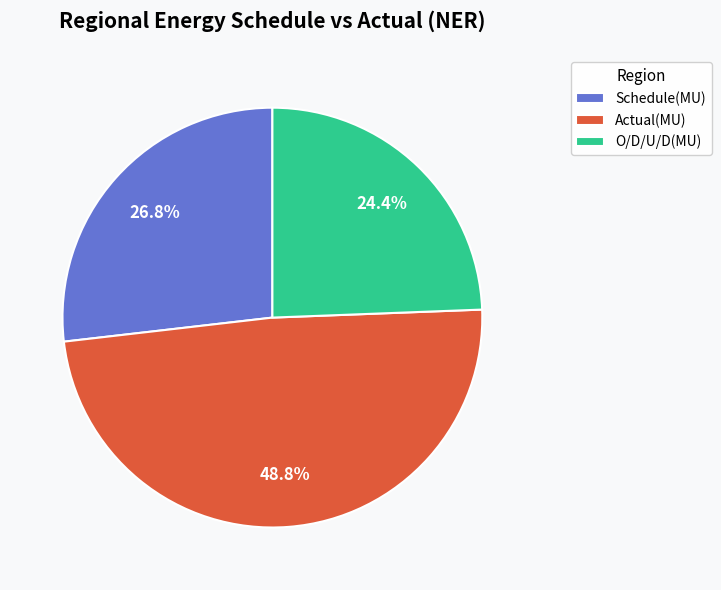

To the nearest percent, what is the average slice percentage?

33%